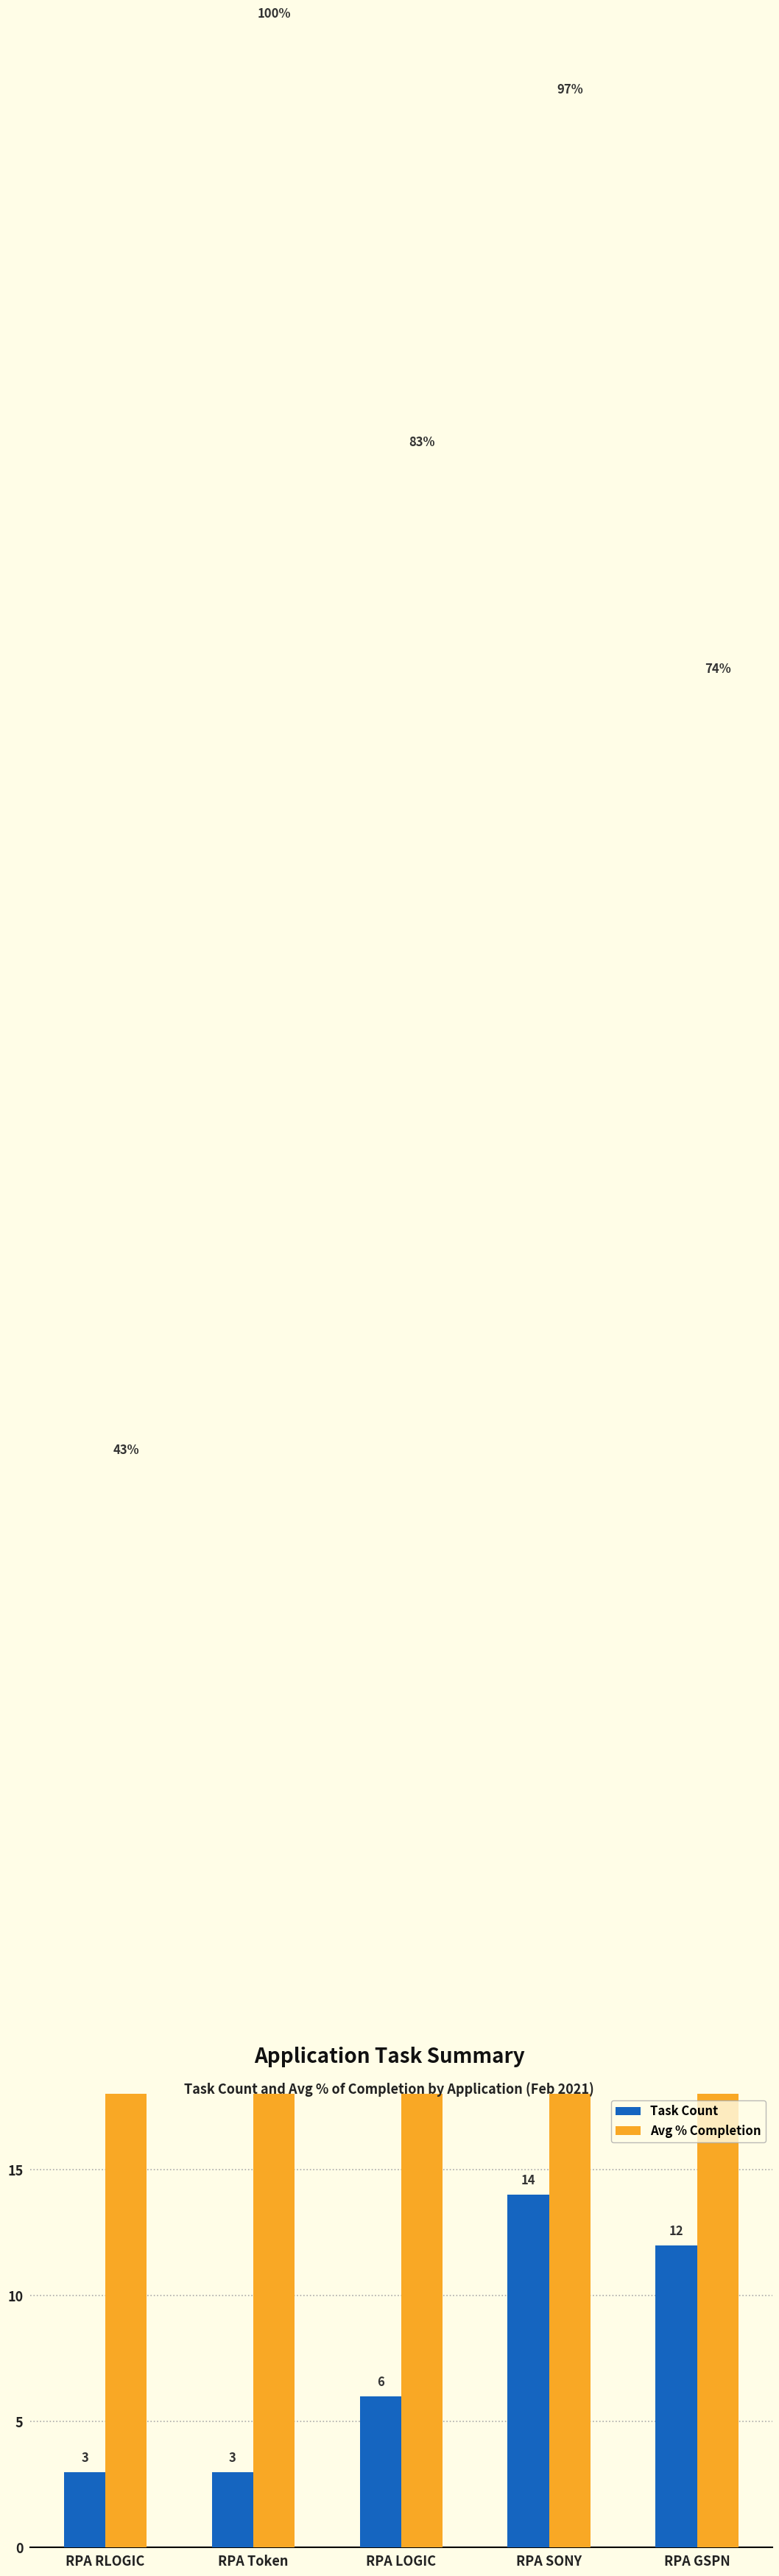

Does the chart contain stacked bars?

No